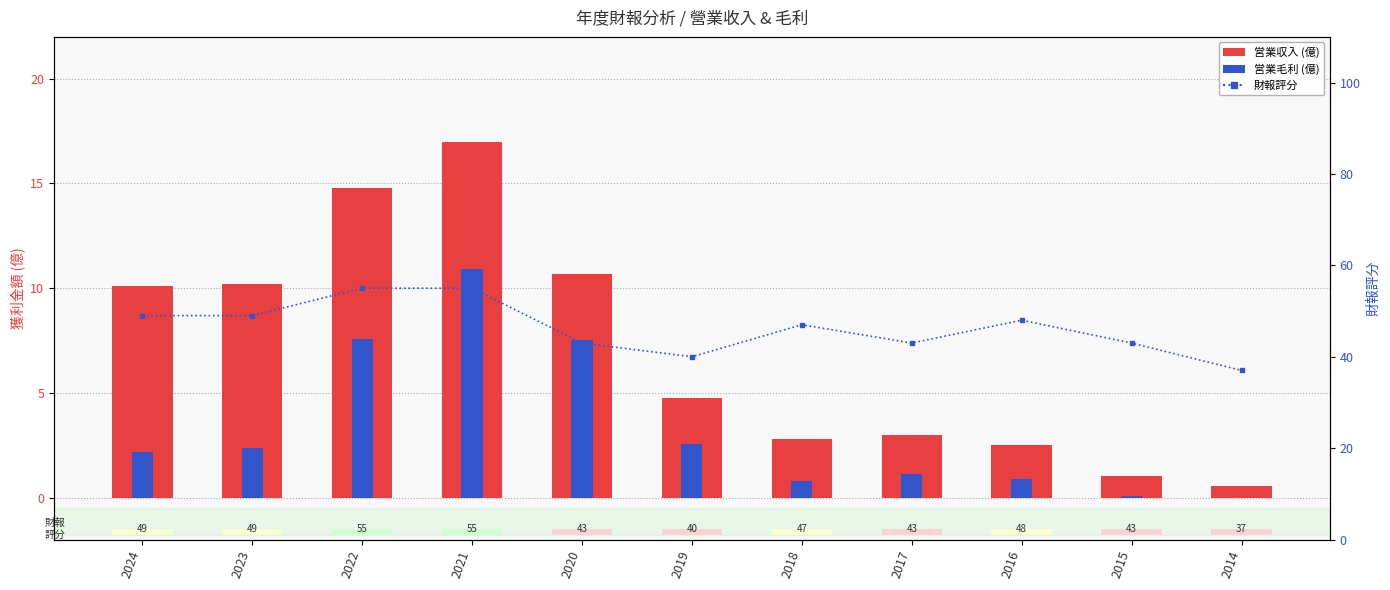

What is the maximum value for 財報評分?

55.0